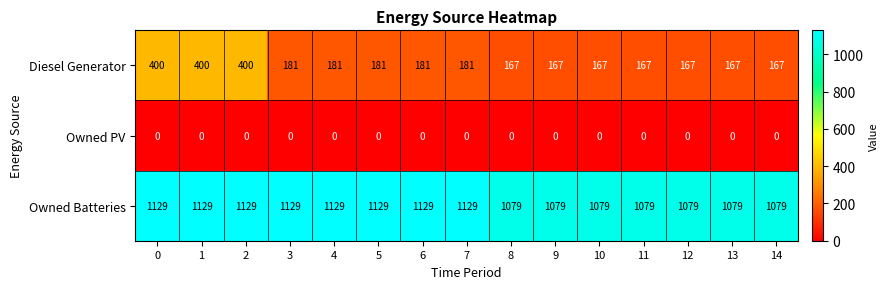

The value of Owned Batteries at 2 is 1129. True or false?

True